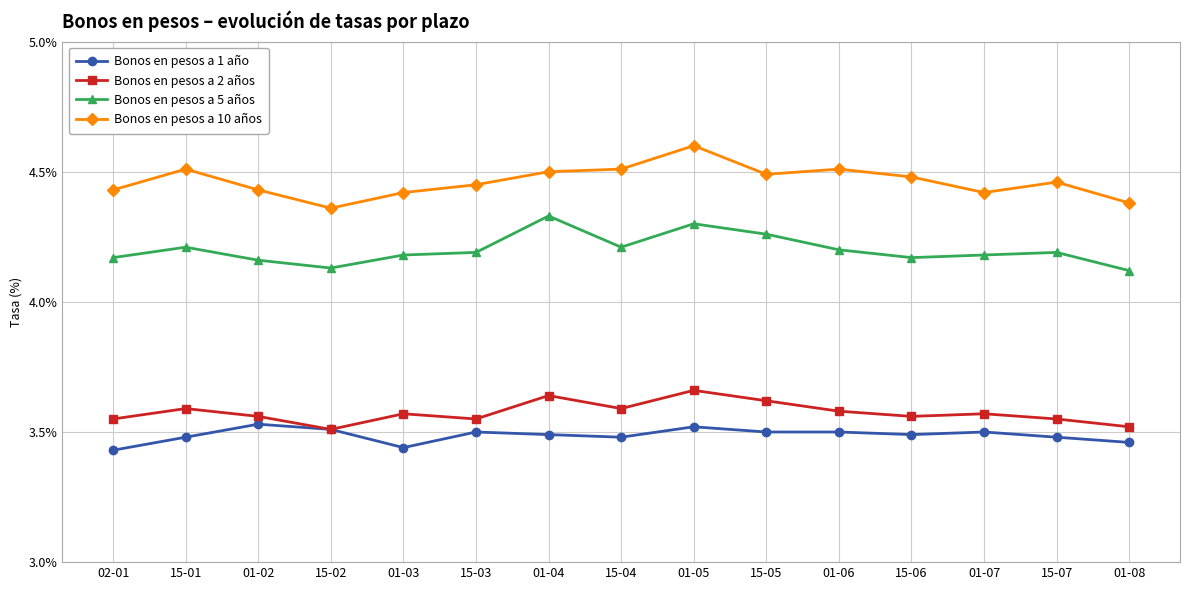

At which category does Bonos en pesos a 2 años reach its first local valley?

15-02